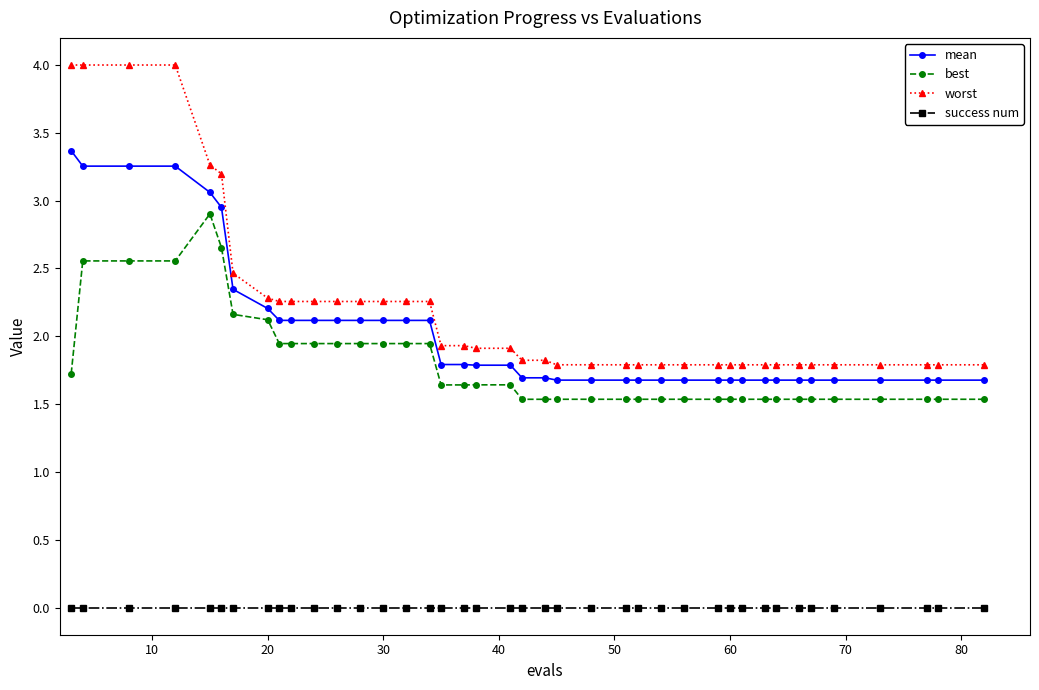

Which series has the widest spread of values?

worst